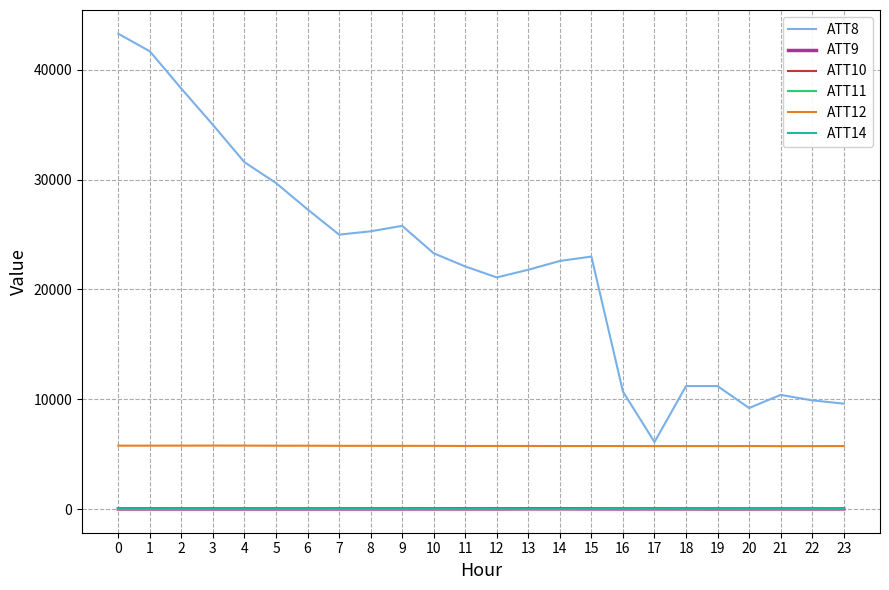

Is the value of ATT12 at 10 greater than the value of ATT9 at 8?

Yes